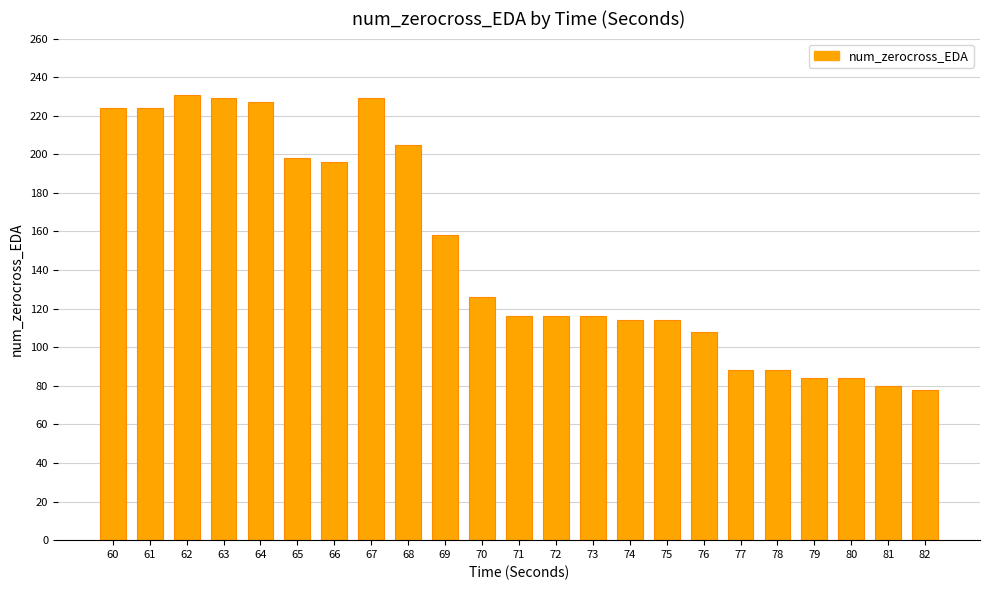

What is the difference between the maximum and second lowest values?

151